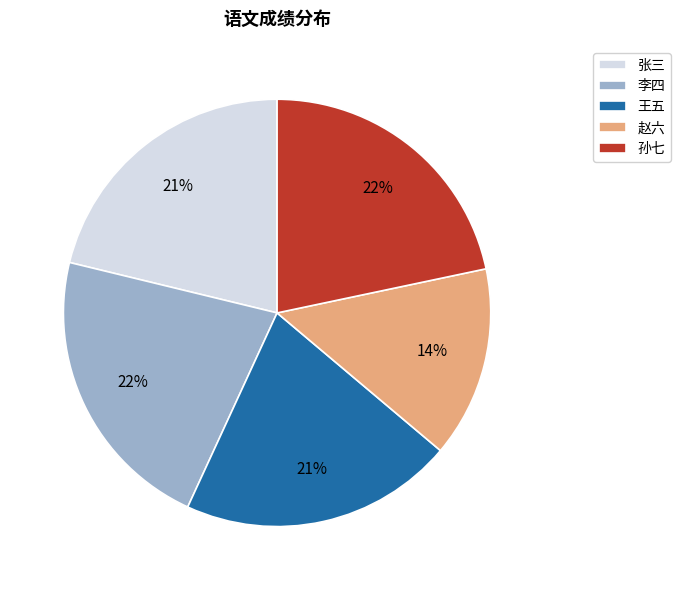

Does 赵六 account for over 50% of the chart?

No